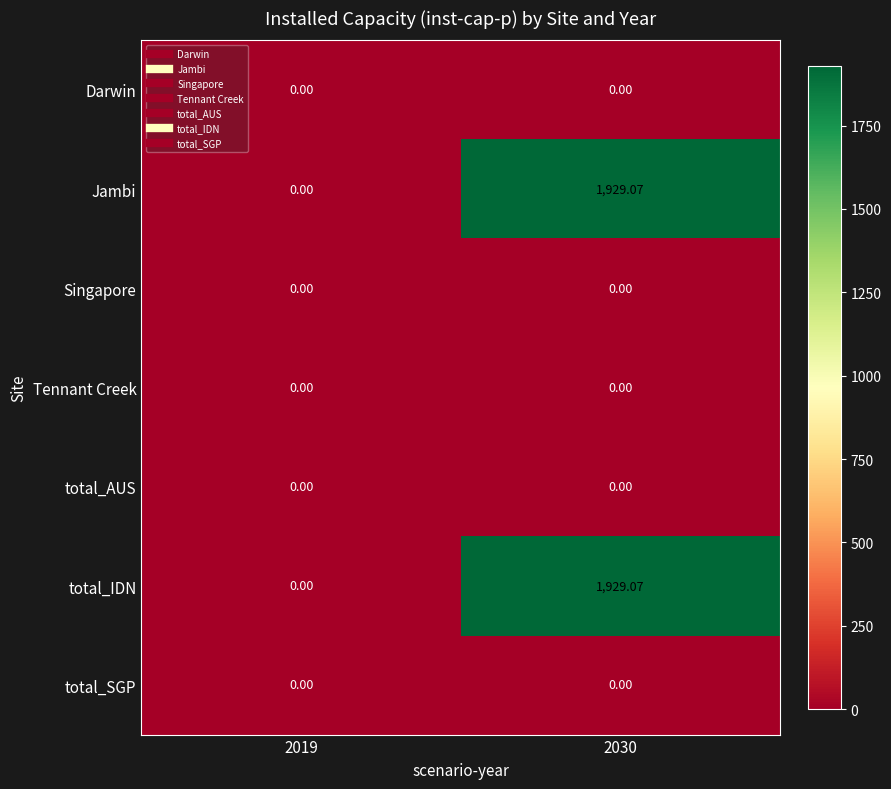

Is the value of total_IDN at 2030 greater than the value of Singapore at 2030?

Yes